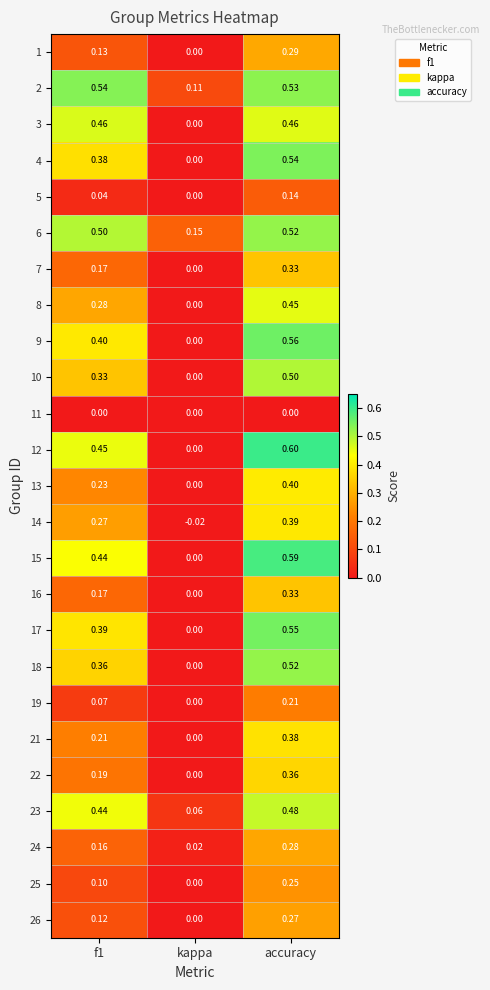

Which category has the highest value in the 14 series?

accuracy